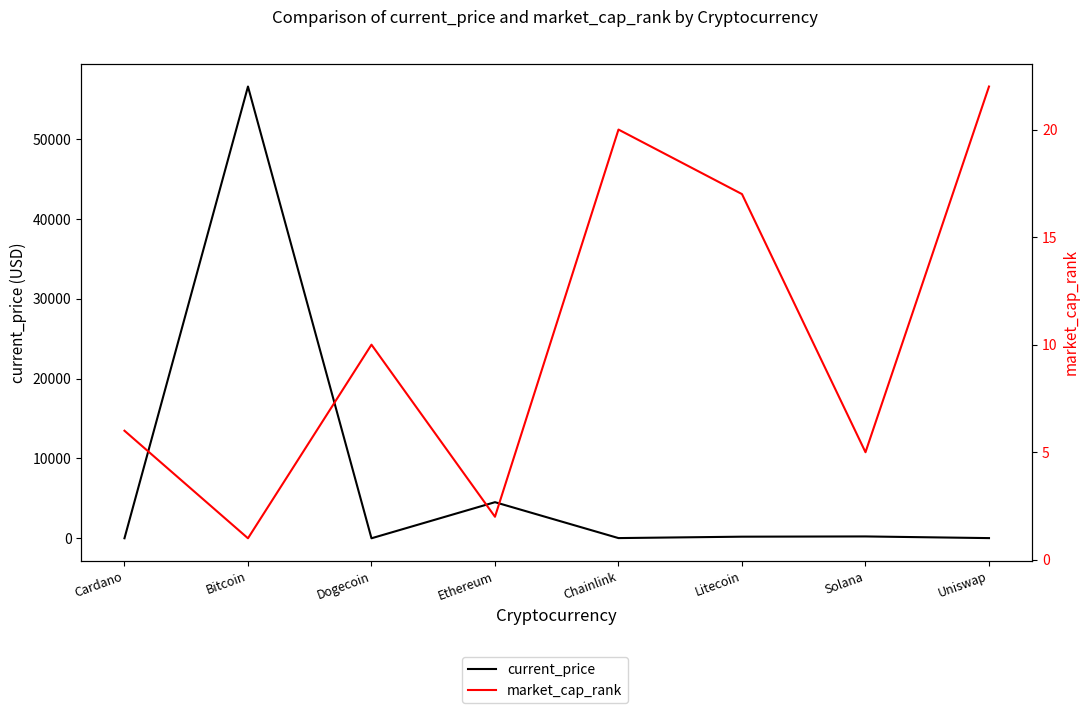

What is the spread (max minus min) of values at Solana?

226.0